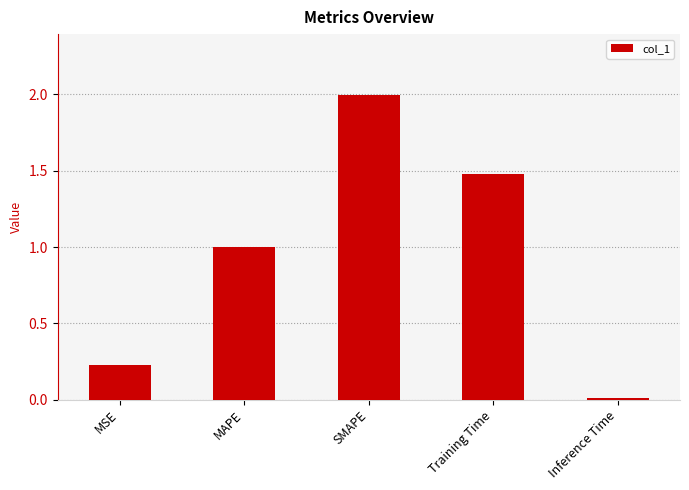

Rank the categories by value from lowest to highest.

Inference Time, MSE, MAPE, Training Time, SMAPE